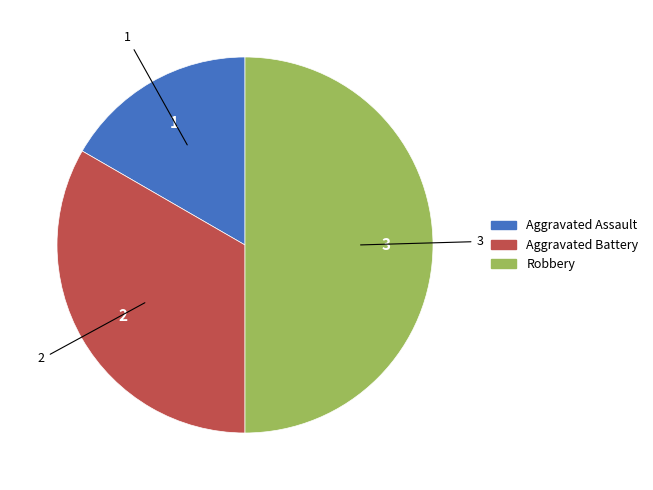

Which category has the biggest portion of the pie?

Robbery